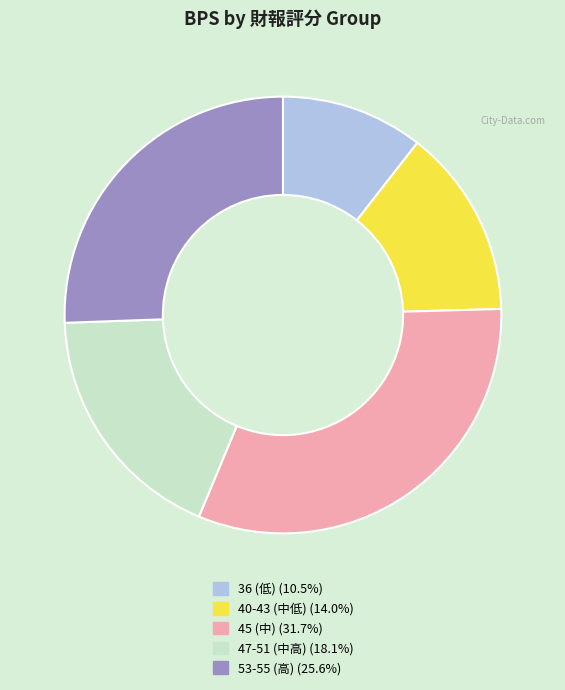

Is there a majority slice in this chart?

No